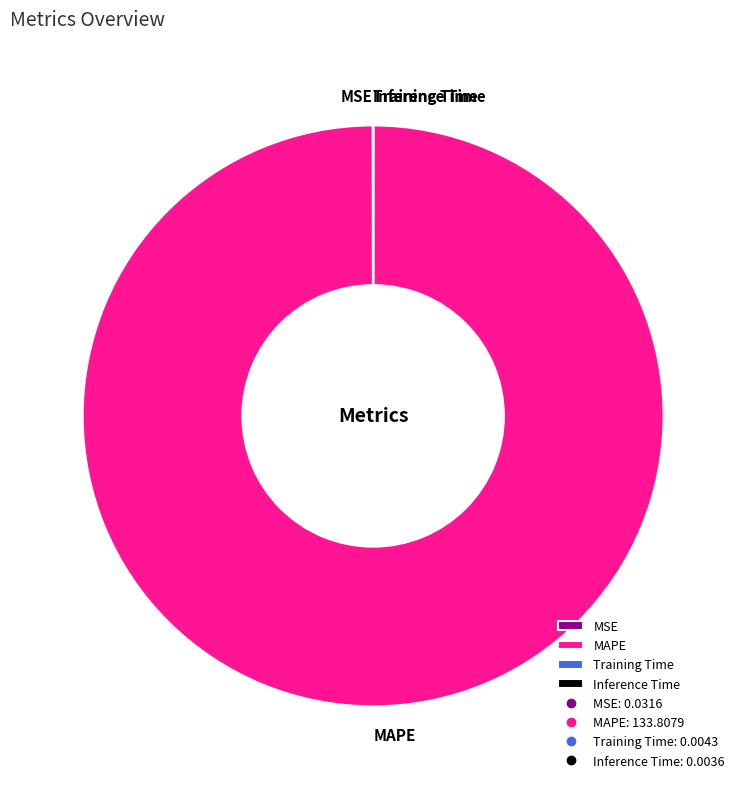

Which category has the biggest portion of the pie?

MAPE